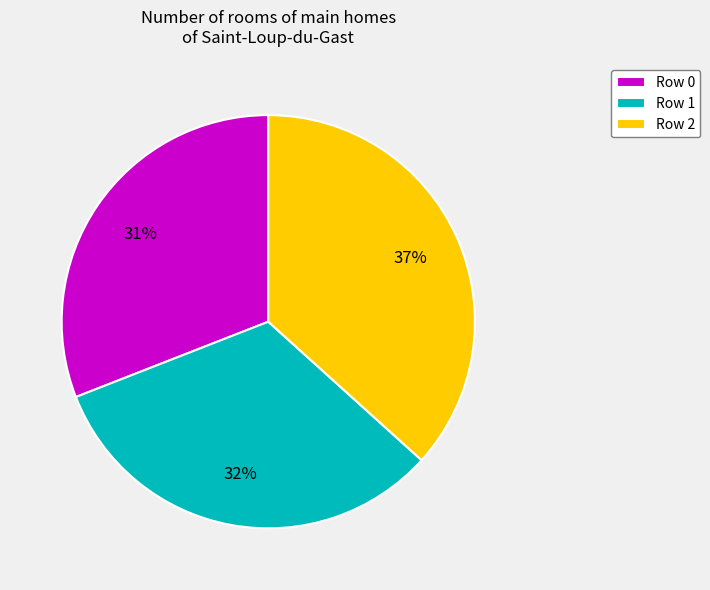

To the nearest percent, what is the average slice percentage?

33%